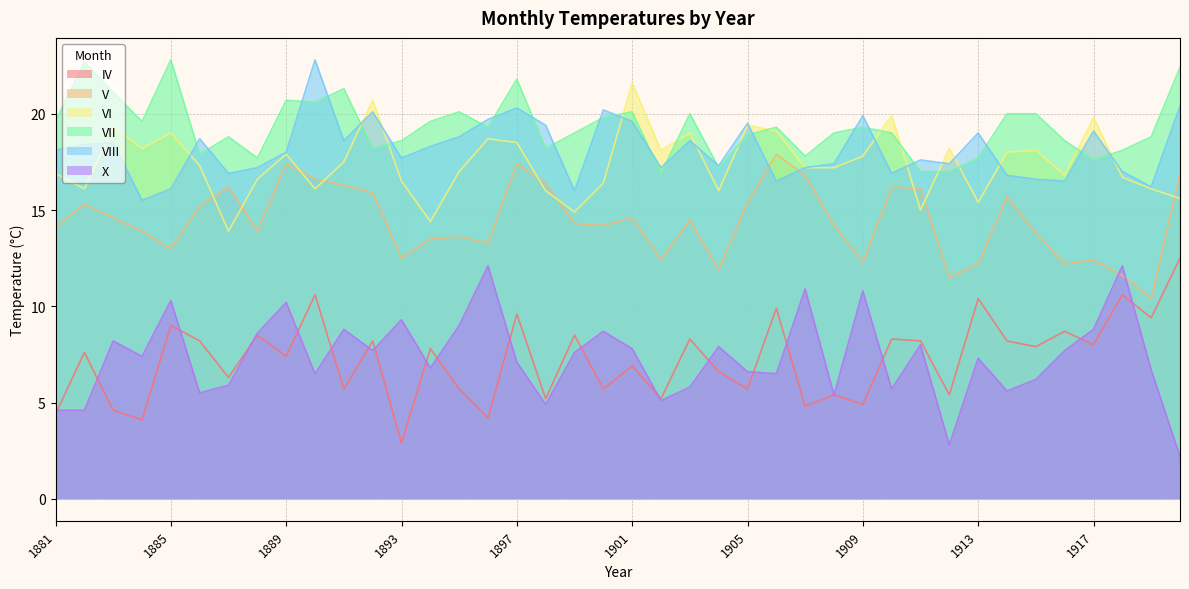

What are all the series names shown in the legend?

IV, V, VI, VII, VIII, X